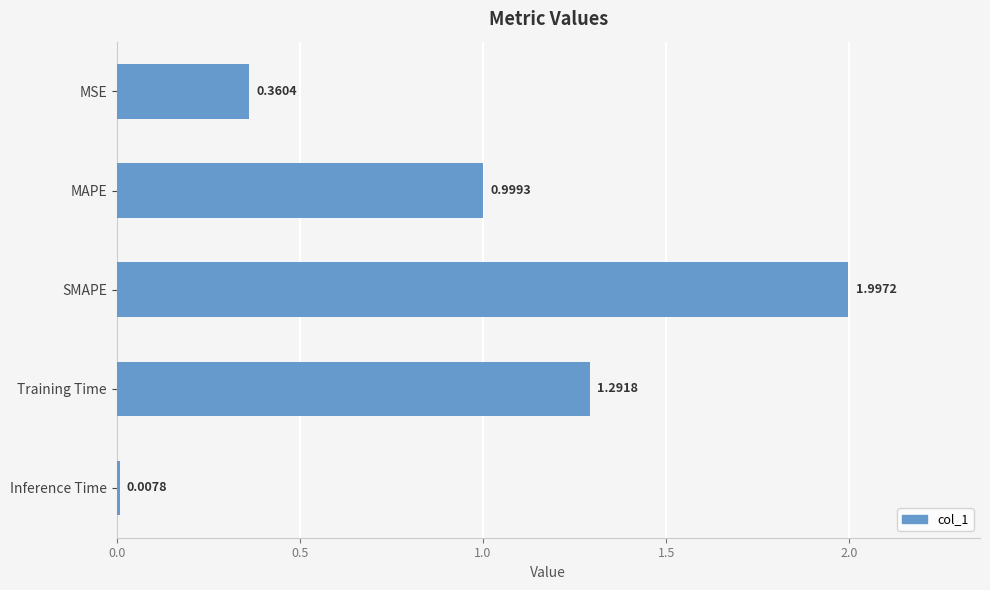

At which label is the value closest to 1?

MAPE